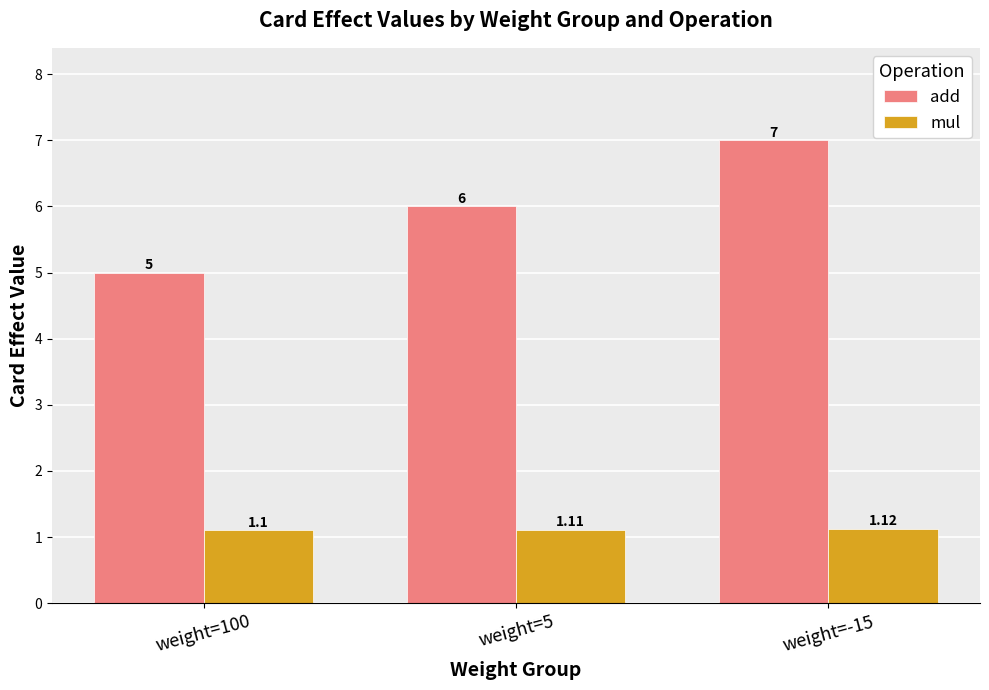

How many data points does each series have?

3